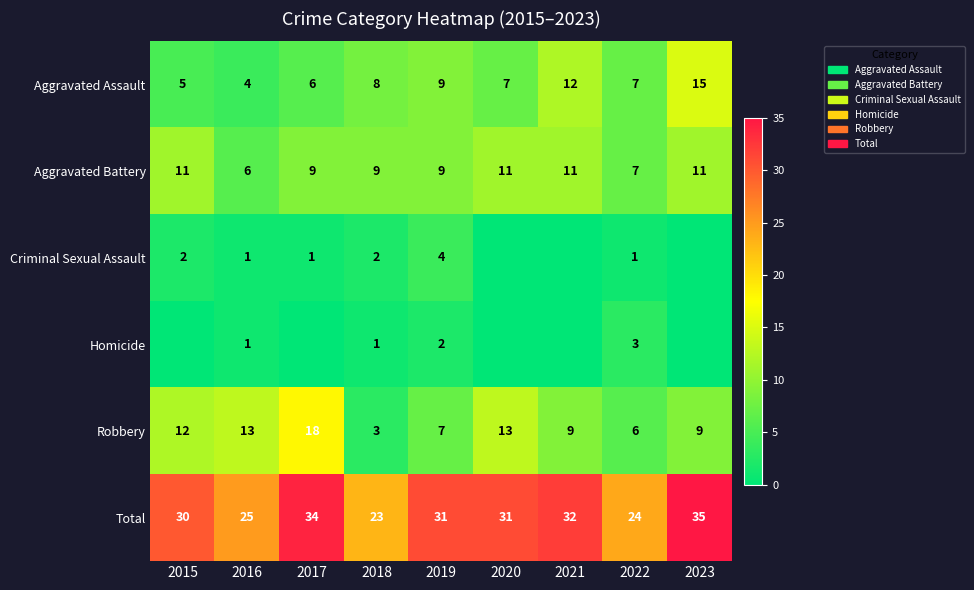

Is the value of Criminal Sexual Assault at 2016 greater than the value of Aggravated Battery at 2017?

No